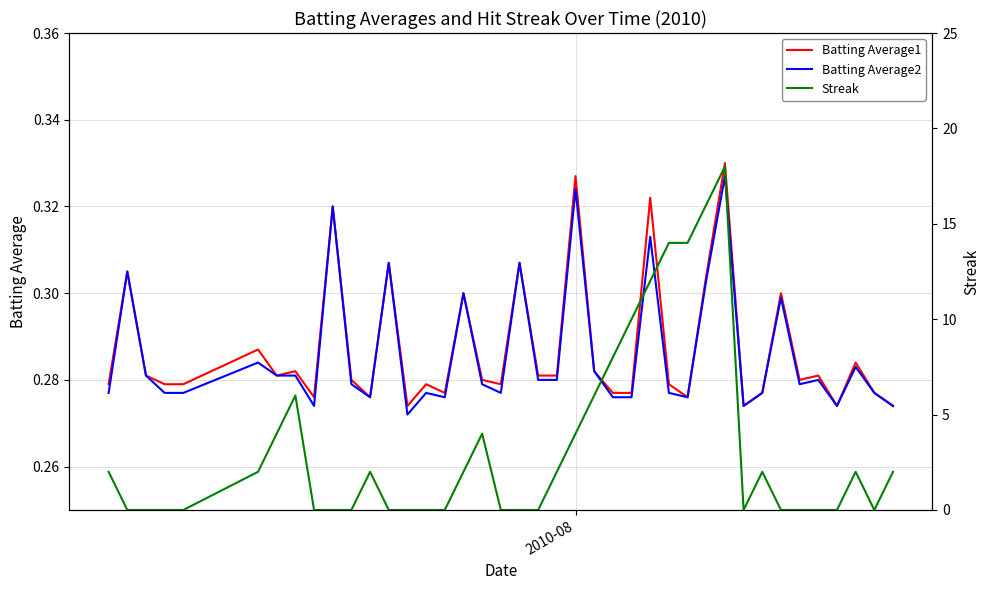

In Streak, how many points are higher than both neighbors (excluding endpoints)?

6